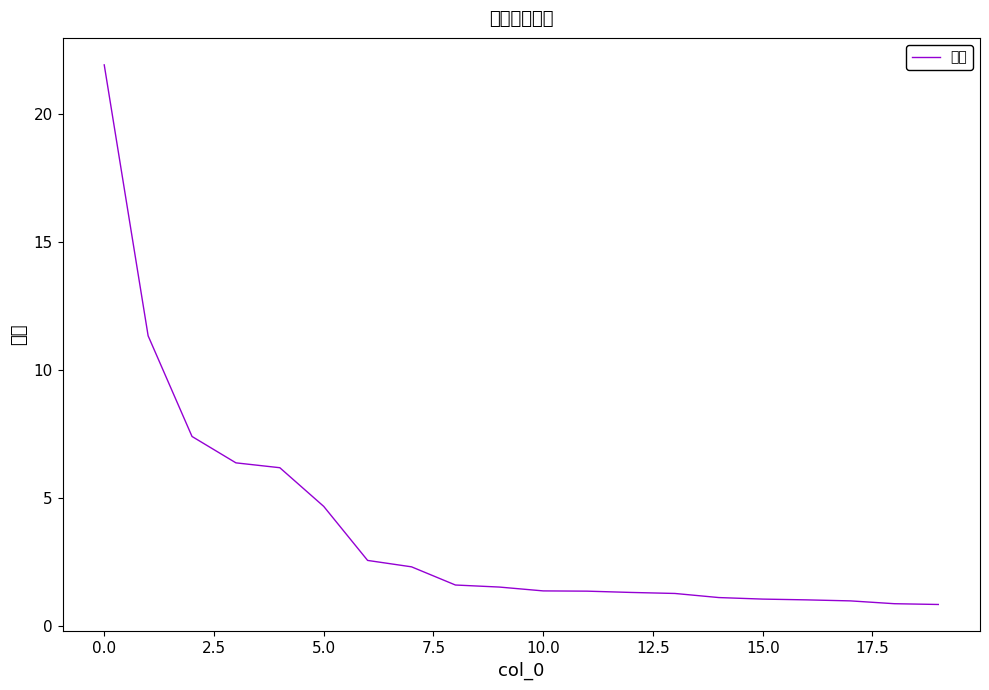

What is the difference between the maximum and minimum values?

21.1